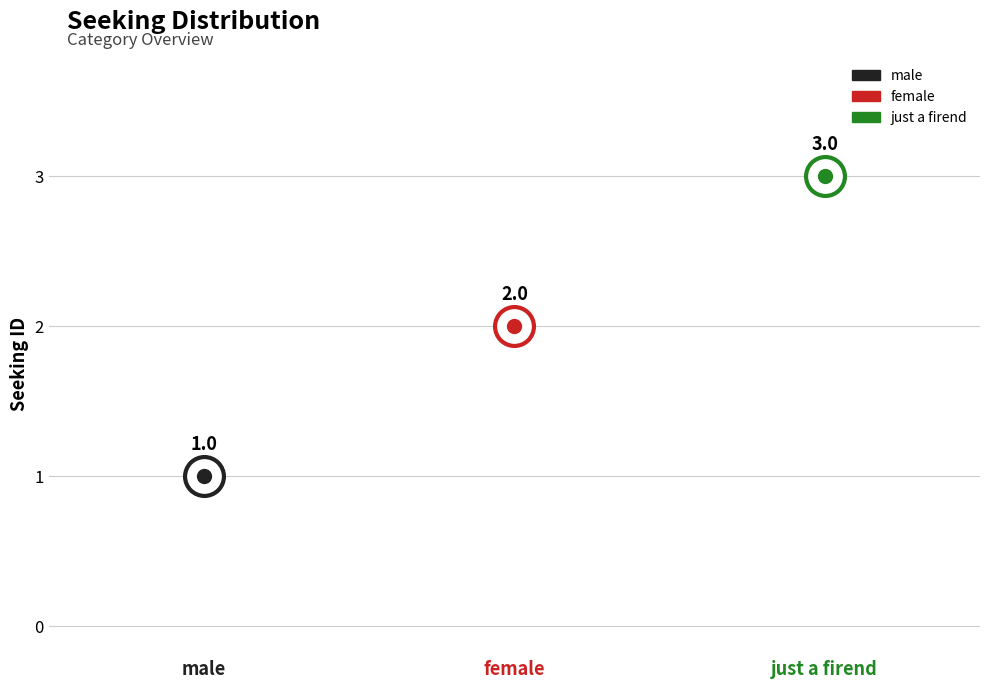

Which has a higher value, male or just a firend?

just a firend